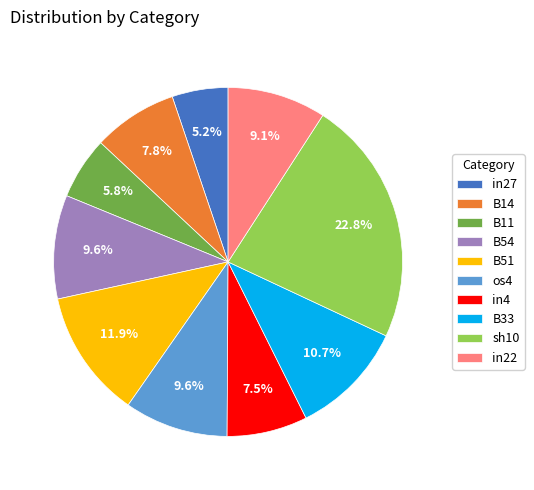

Which slice is the smallest?

in27